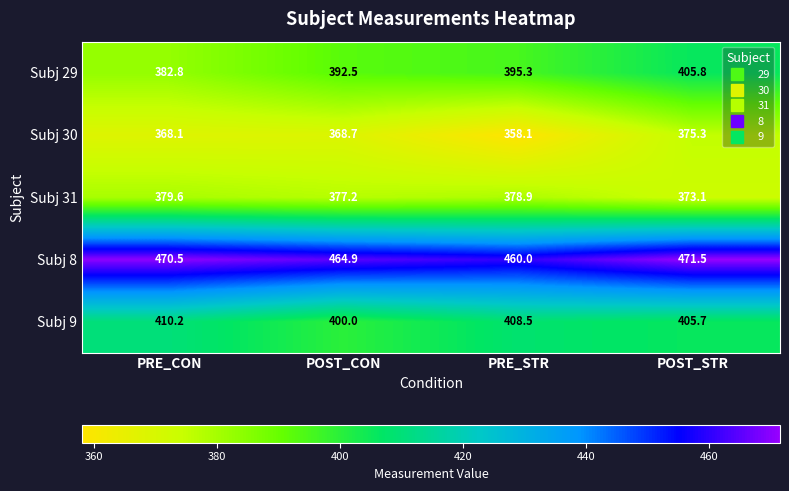

List the series in order of their peak value, highest first.

Subj 8, Subj 9, Subj 29, Subj 31, Subj 30